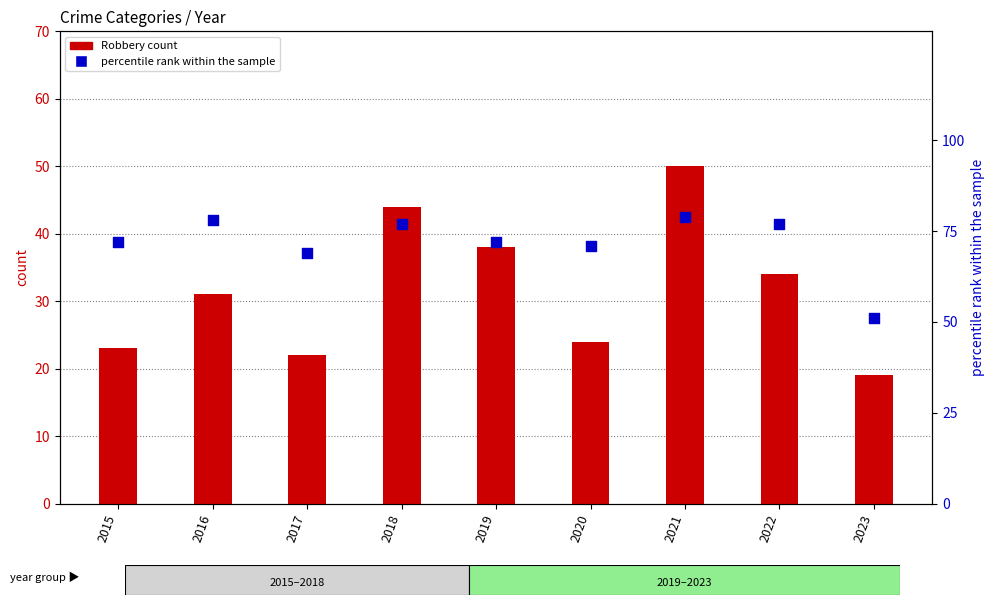

What is the total value across all series at 2017?

91